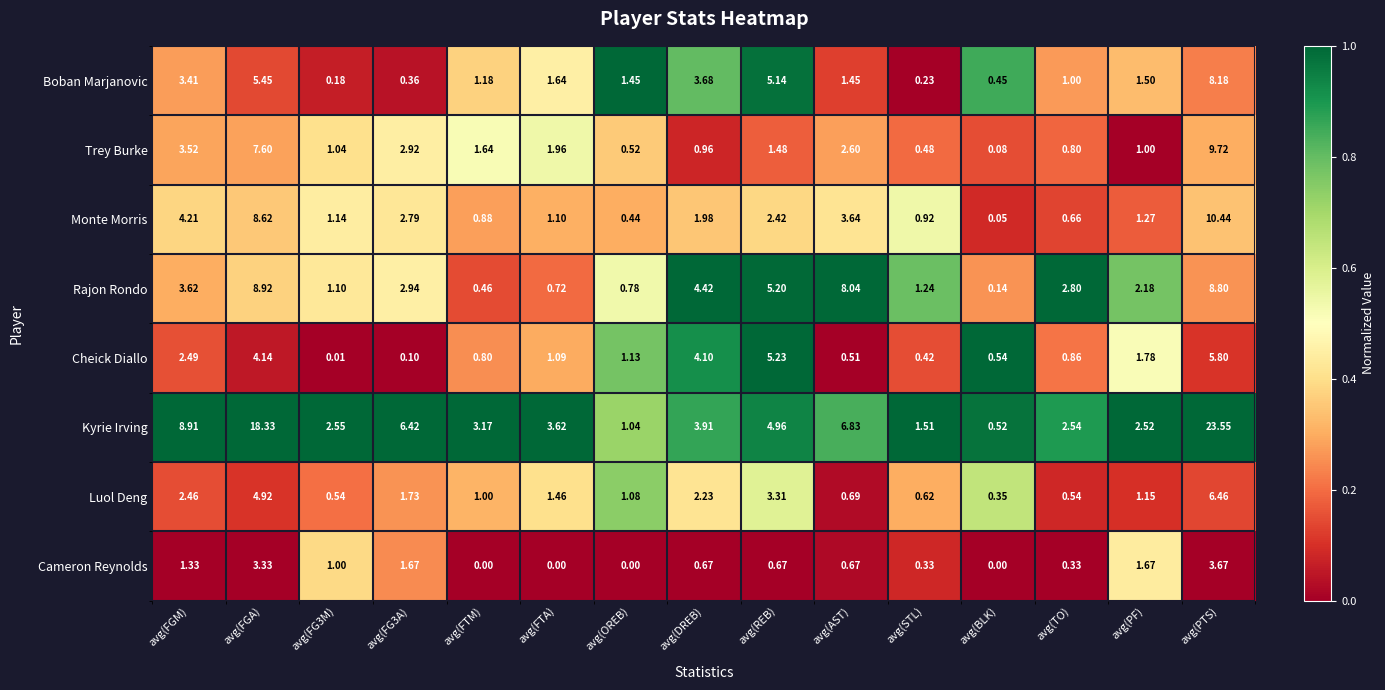

Which series has the largest range (max minus min)?

Kyrie Irving